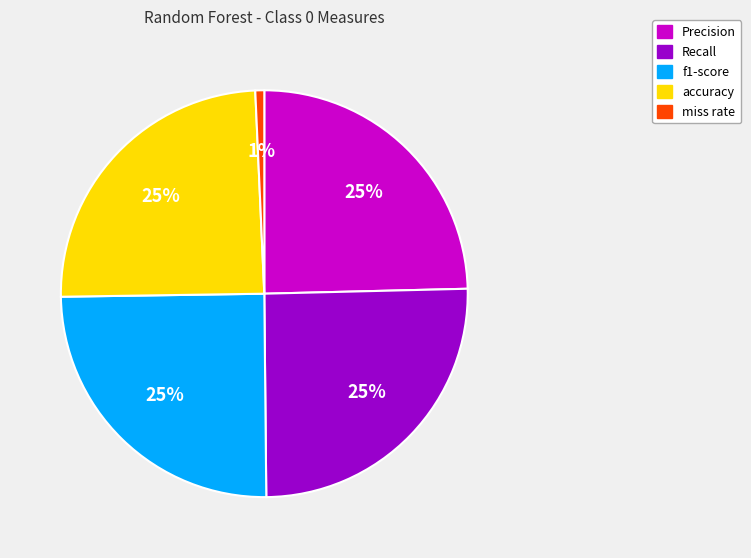

Is the sum of miss rate and f1-score greater than half?

No